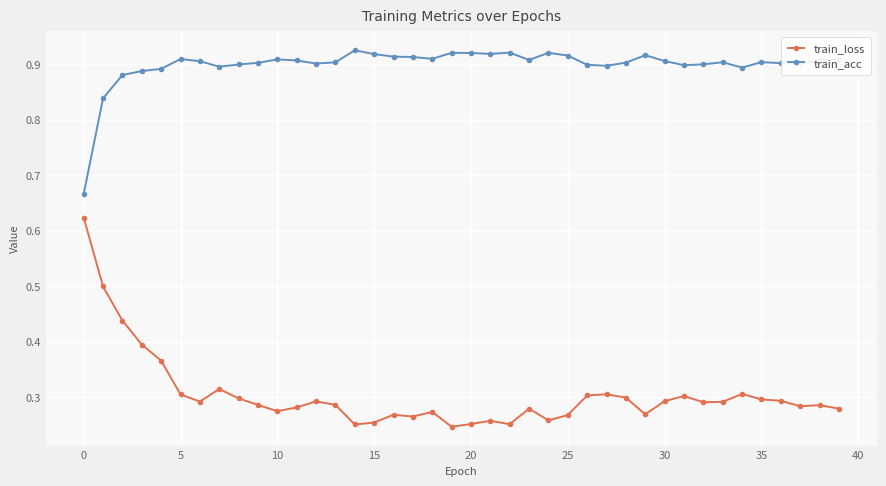

What is the sum of all train_loss values?

12.2